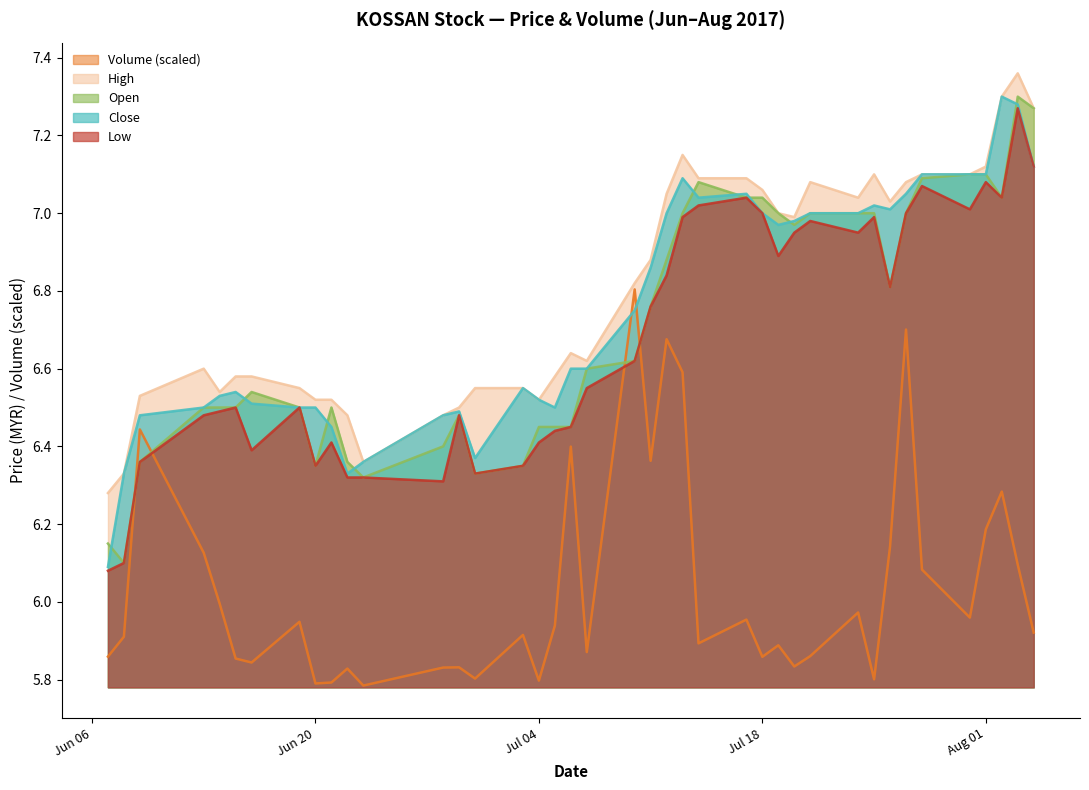

After their last crossing, which series has the higher values: Volume (scaled) or Close?

Close